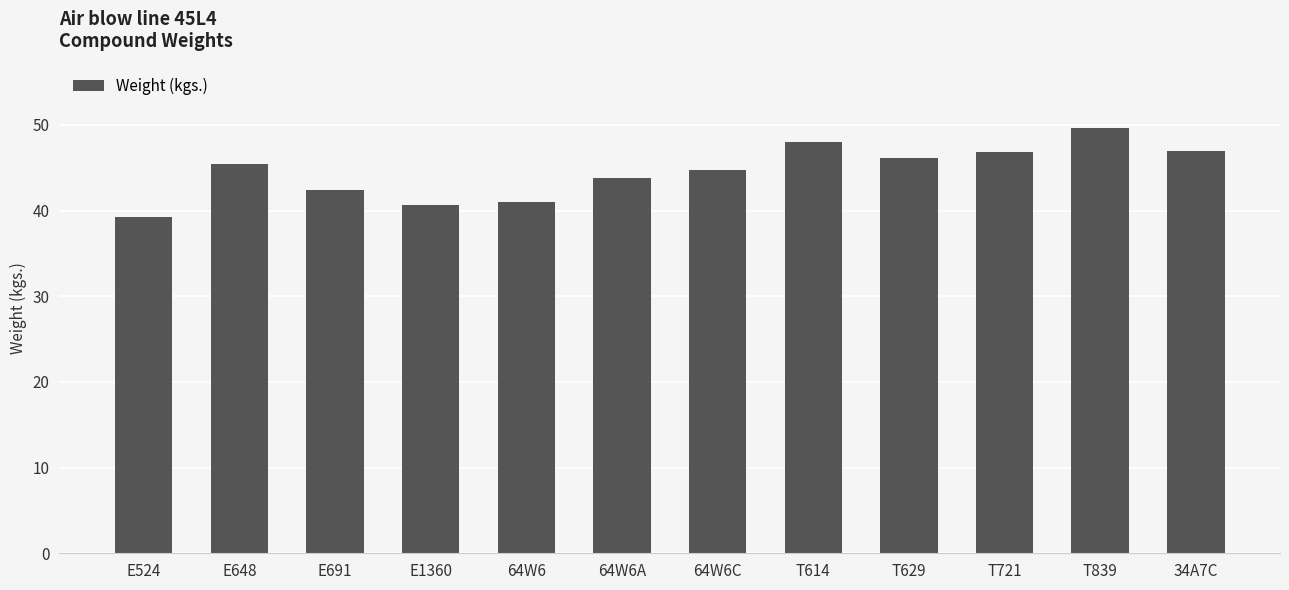

Are the bars grouped side by side (vs. stacked)?

No